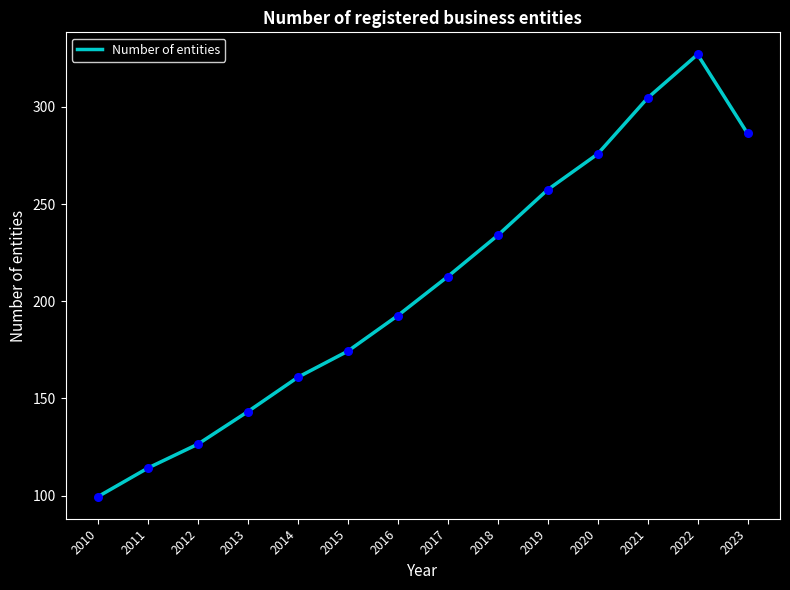

Which has a higher value, 2017 or 2021?

2021